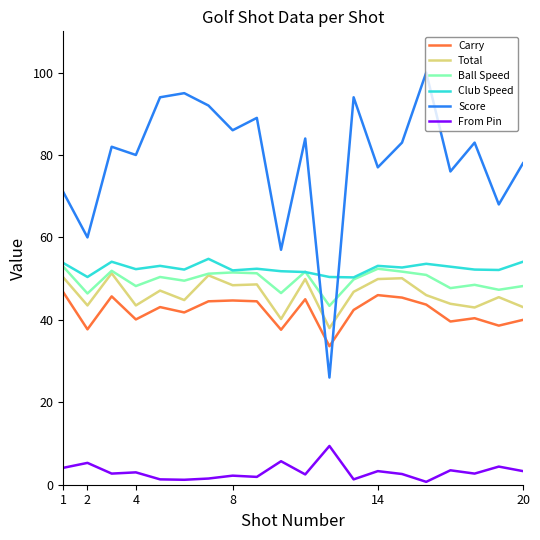

What are all the series names shown in the legend?

Carry, Total, Ball Speed, Club Speed, Score, From Pin